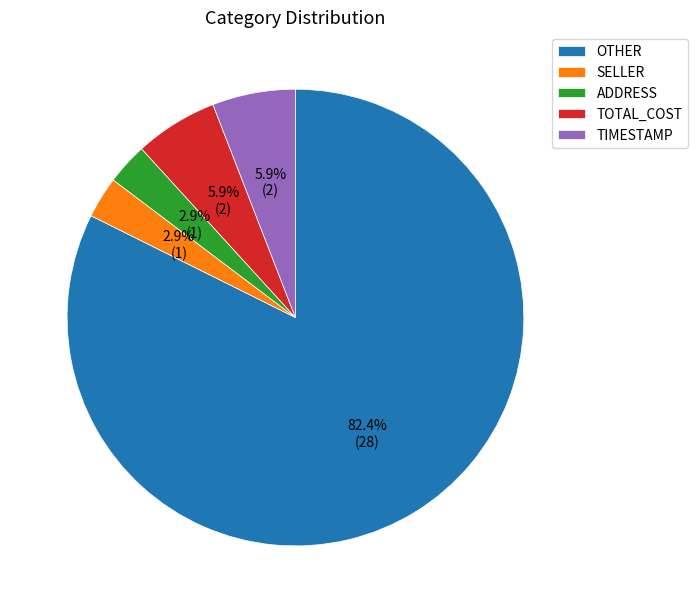

Is it true that TOTAL_COST is 6% of the pie?

True